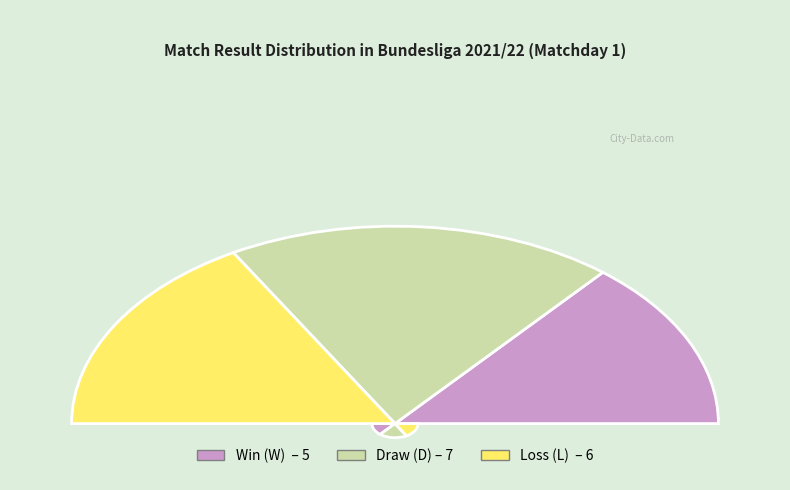

Is the sum of W and D greater than half?

Yes